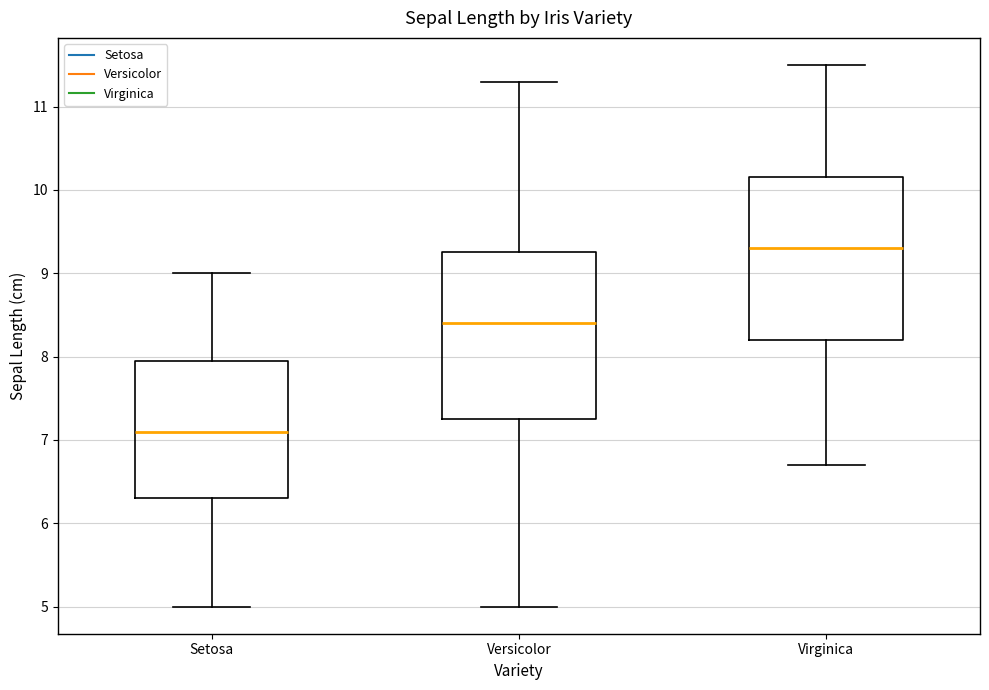

Reading left to right, read every box against the y-axis: the position of its median line, the range the box covers, and the ends of its whiskers. The values are not printed on the chart, so give them approximately, as read against the axis.

Setosa: median 7.1, box 6.3 to 8.0, whiskers 5.0 to 9.0
Versicolor: median 8.4, box 7.3 to 9.3, whiskers 5.0 to 11.3
Virginica: median 9.3, box 8.2 to 10.2, whiskers 6.7 to 11.5